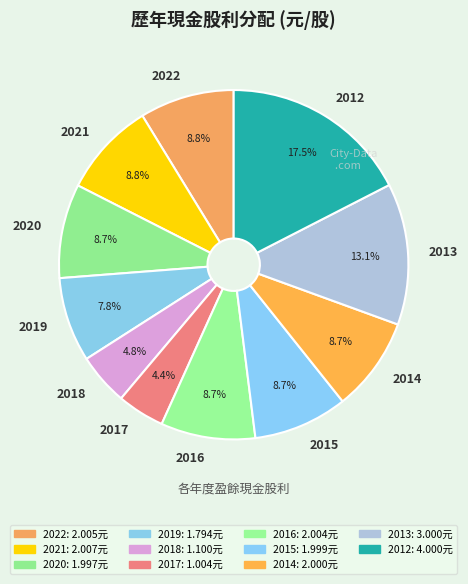

Is there a majority slice in this chart?

No